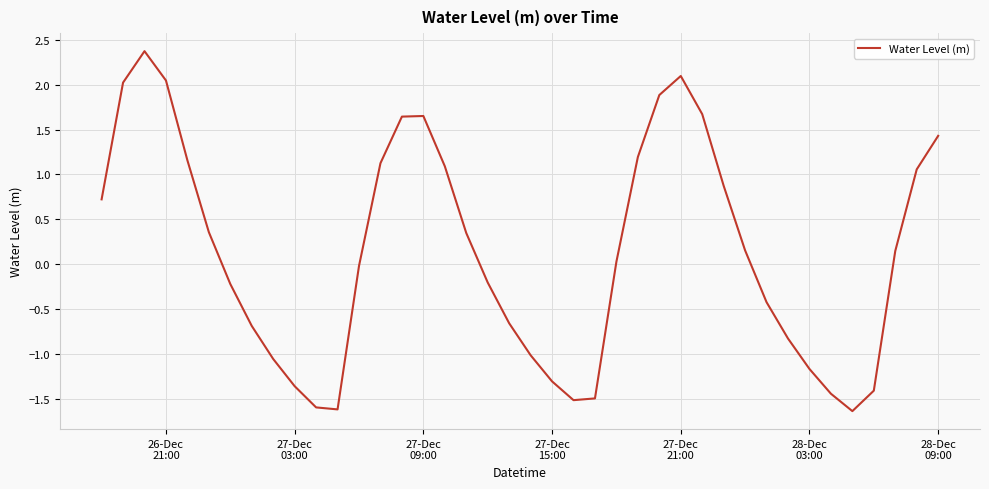

What is the greatest value displayed?

2.4